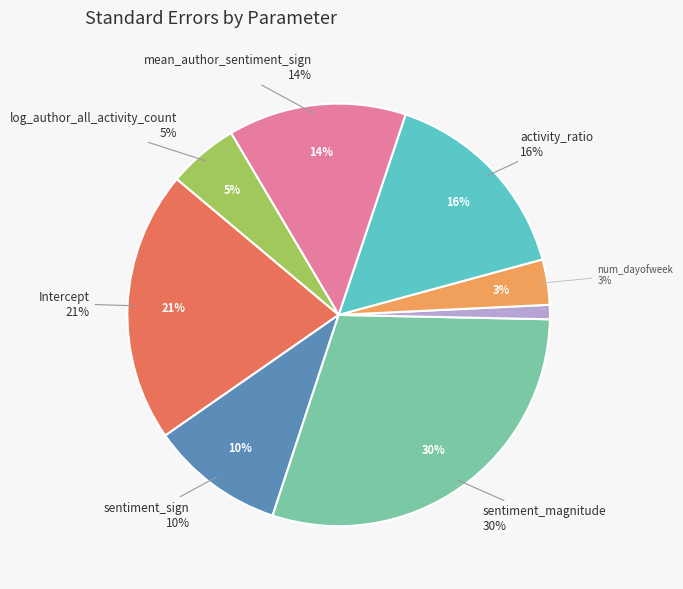

To the nearest percent, what portion does hour represent?

1%